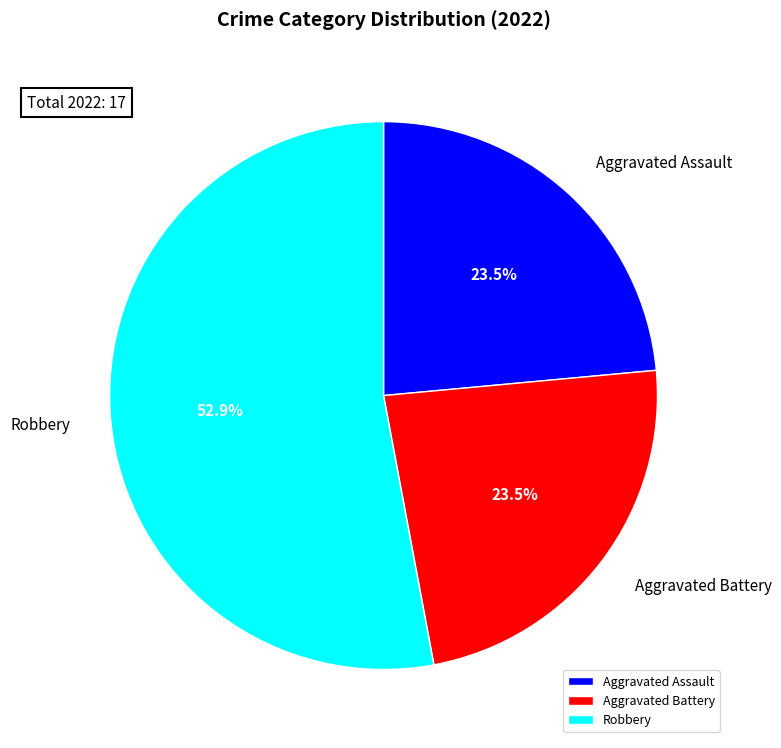

How many segments does this pie chart have?

3